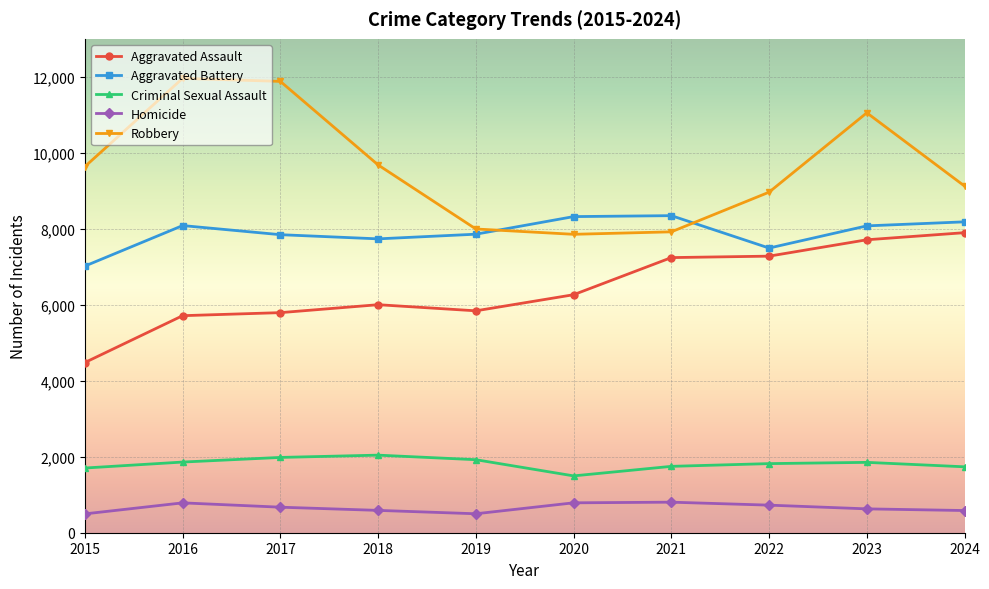

Which series has the largest total across all categories?

Robbery